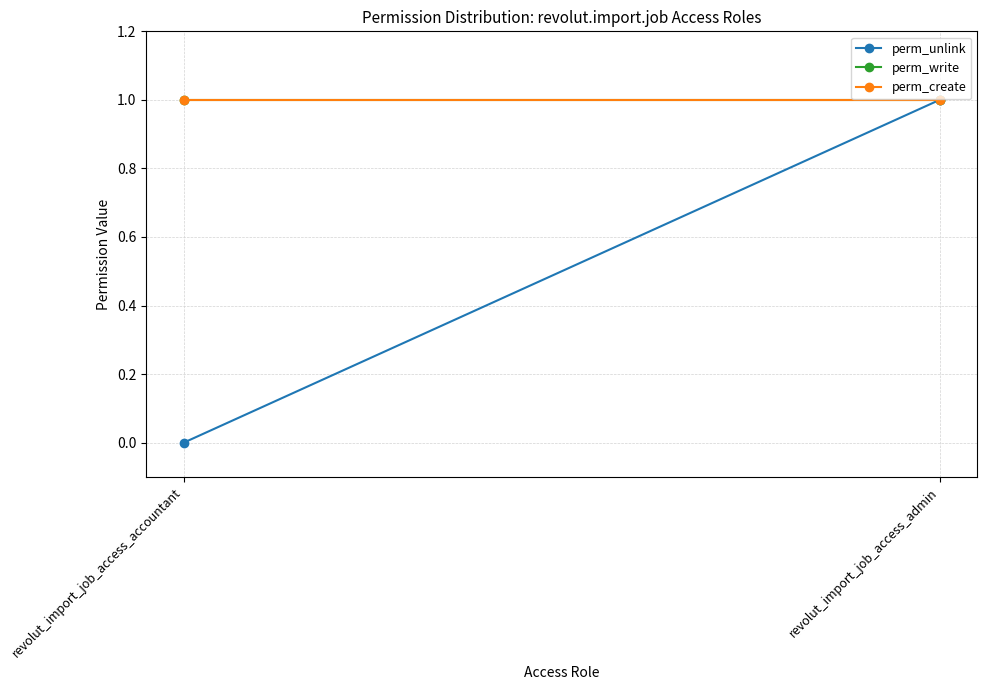

Which series has the largest total across all categories?

perm_write